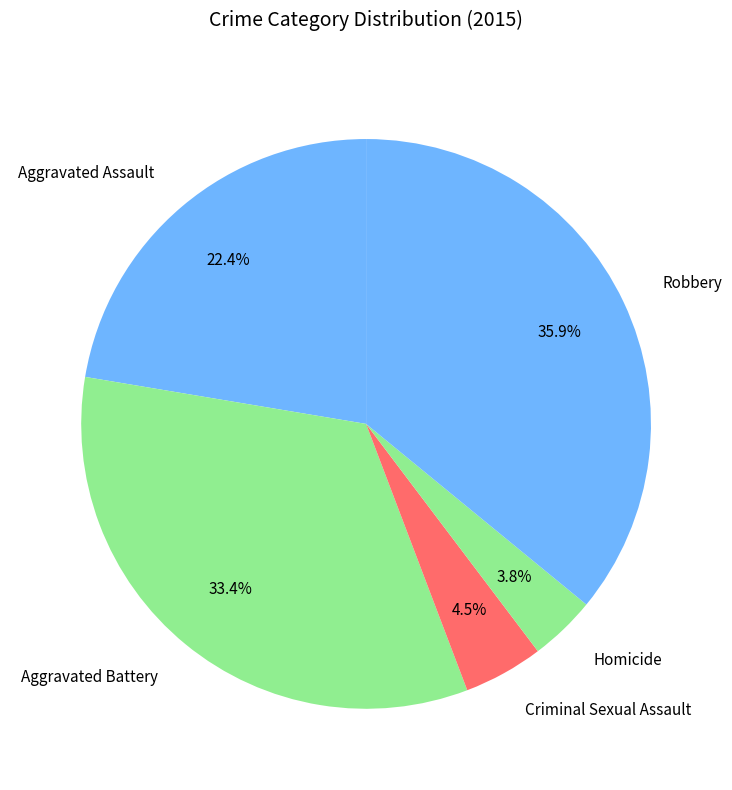

How many segments does this pie chart have?

5